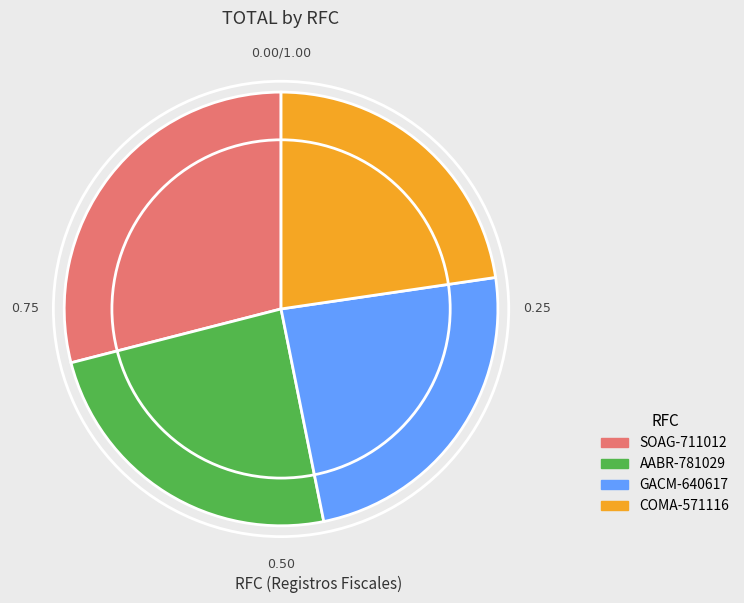

Does any single category account for the majority?

No